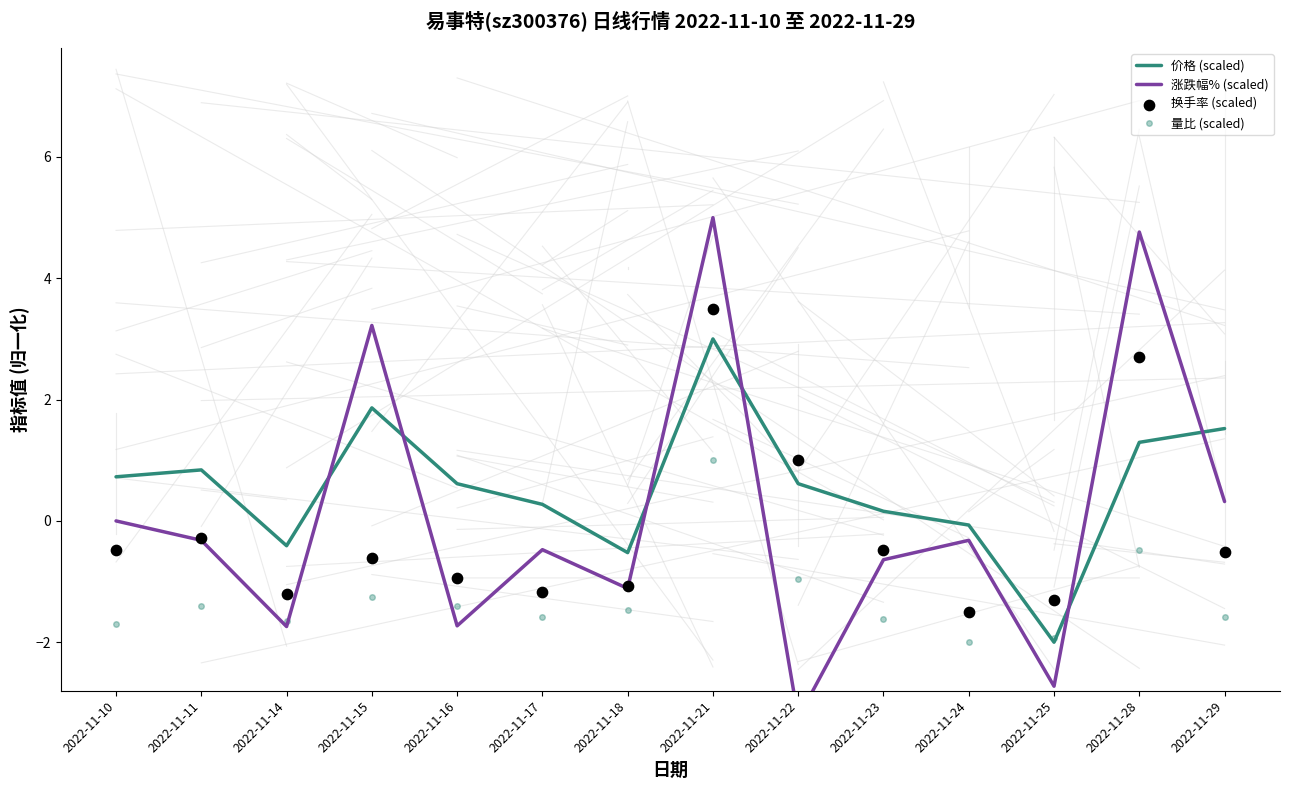

Which series has the largest total across all categories?

价格 (scaled)